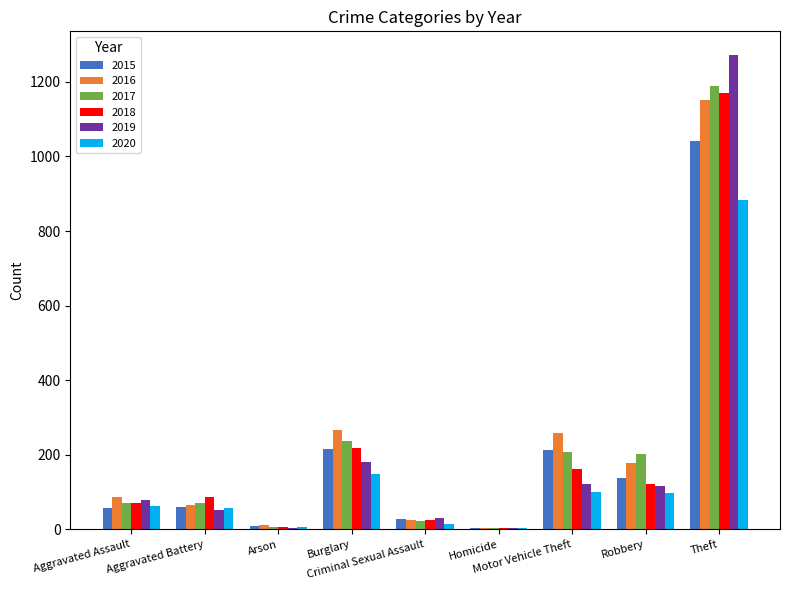

The value of 2017 at Criminal Sexual Assault is 5. True or false?

False